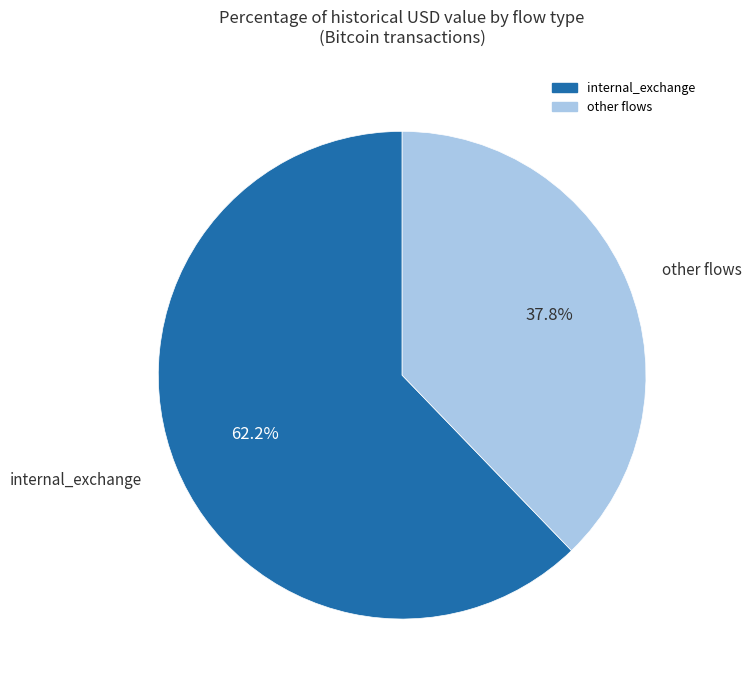

Does any single category account for the majority?

Yes